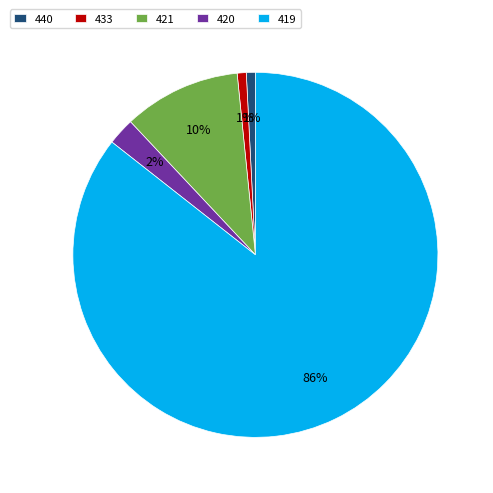

Which has a higher value, 421 or 420?

421